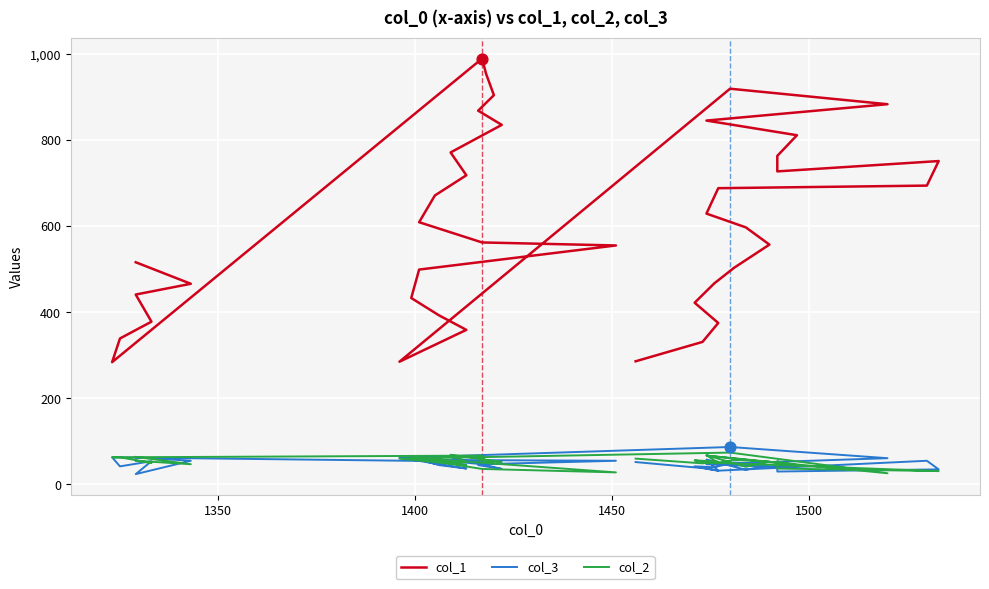

Which series reaches the maximum Y coordinate?

col_1